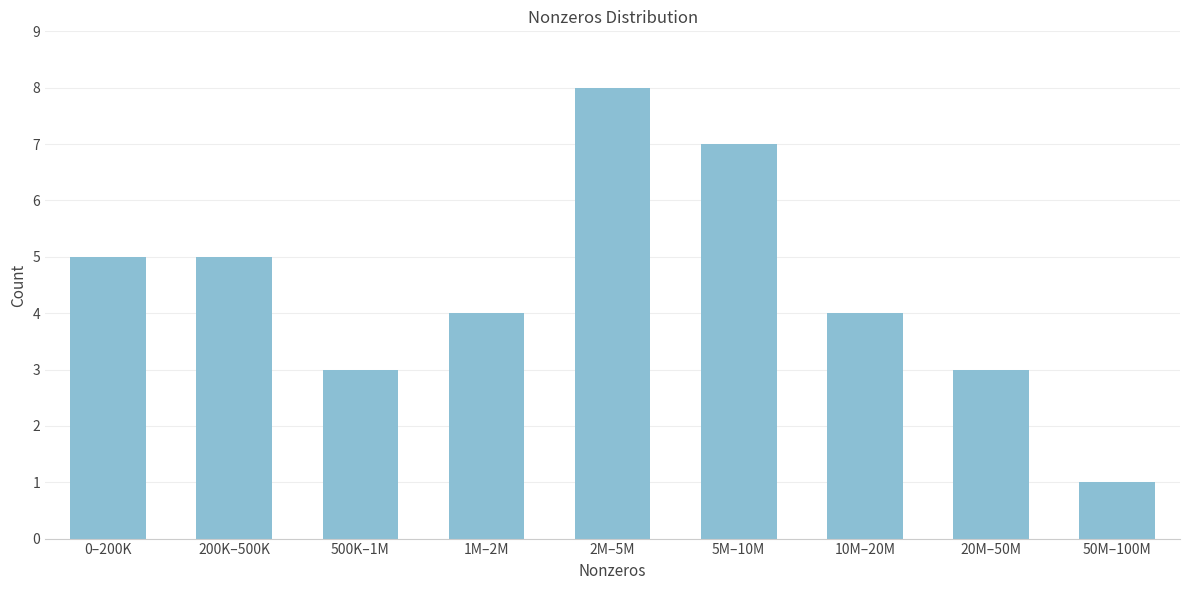

Reading left to right, extract all data points from this chart.

5	5	3	4	8	7	4	3	1